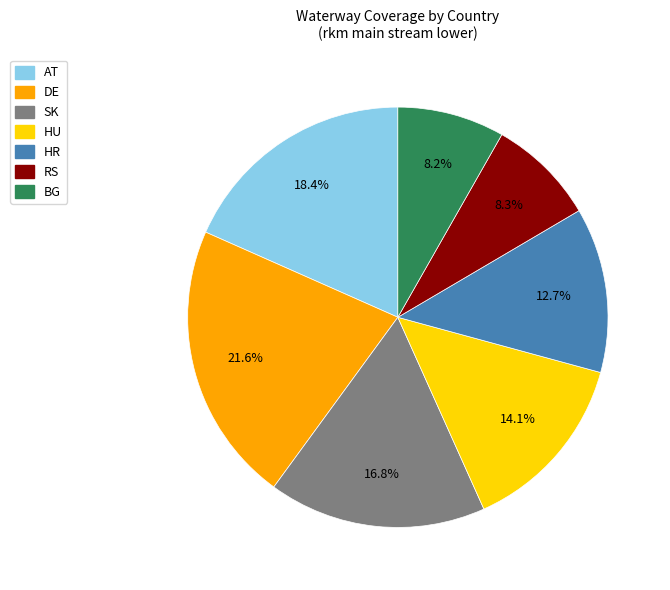

Is there a majority slice in this chart?

No